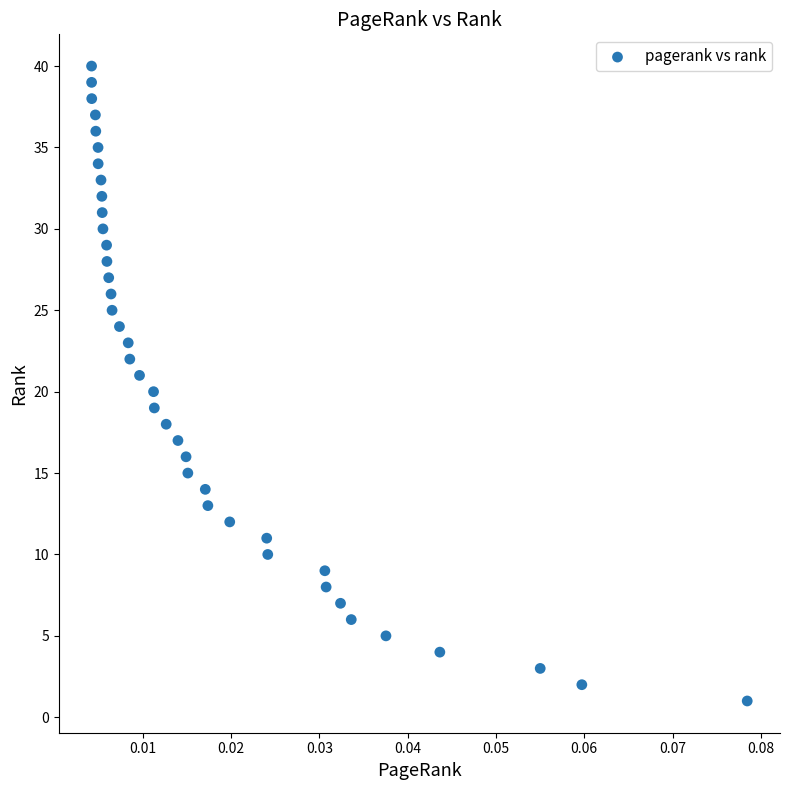

What is the range of Y values (max minus min)?

39